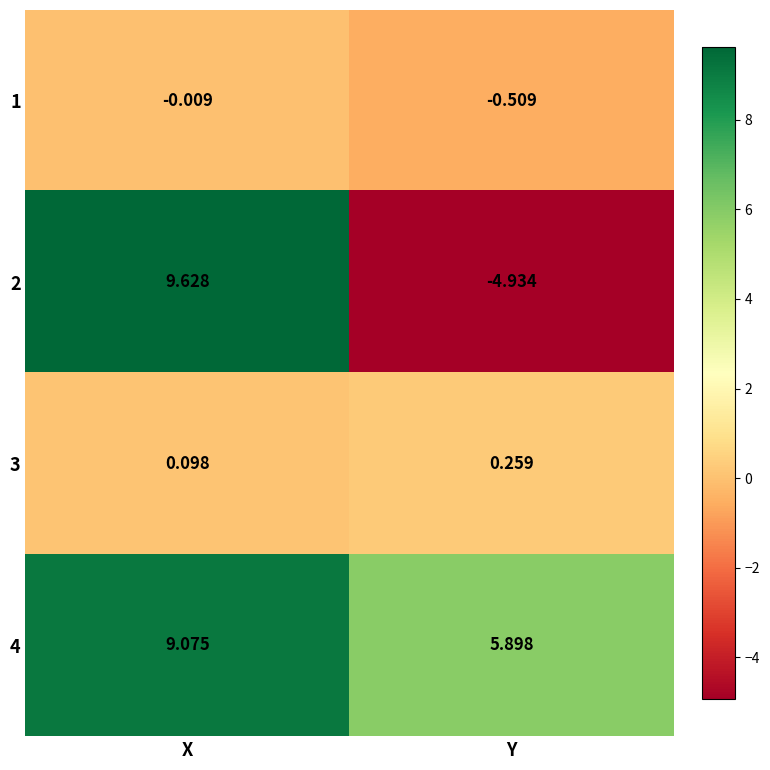

Which category has the lowest value in the 2 series?

Y